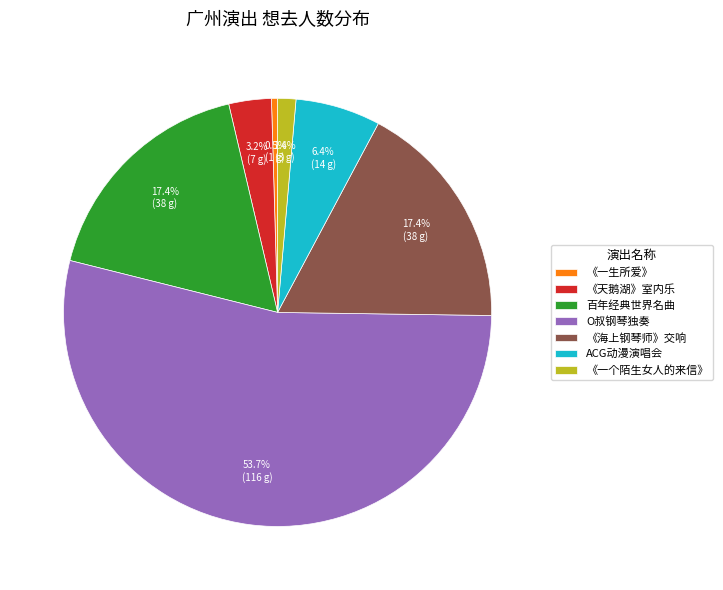

Which category has the smallest portion of the pie?

《一生所爱》